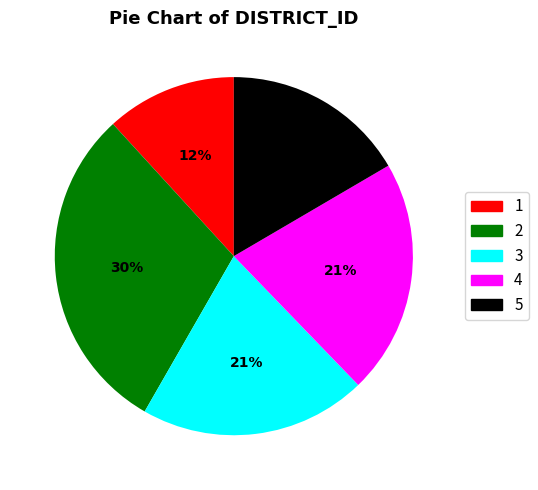

To the nearest percent, what percentage of the pie is 3?

21%